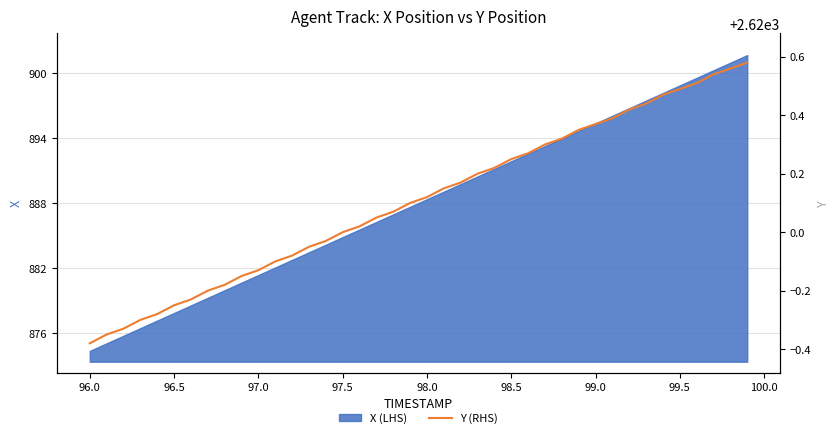

True or false: there are more than 0 points higher than both neighbors.

False